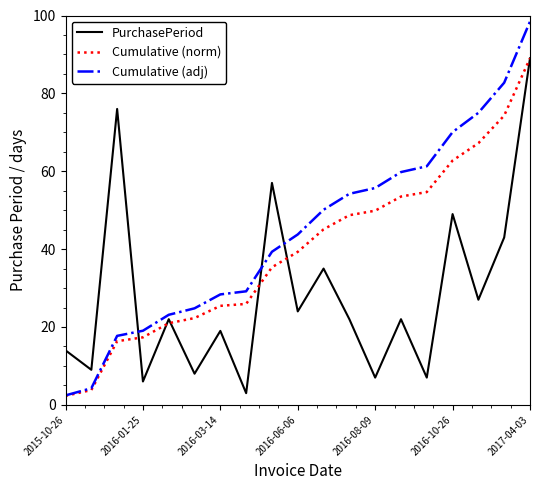

List the series in order of their overall mean, lowest first.

PurchasePeriod, Cumulative (norm), Cumulative (adj)